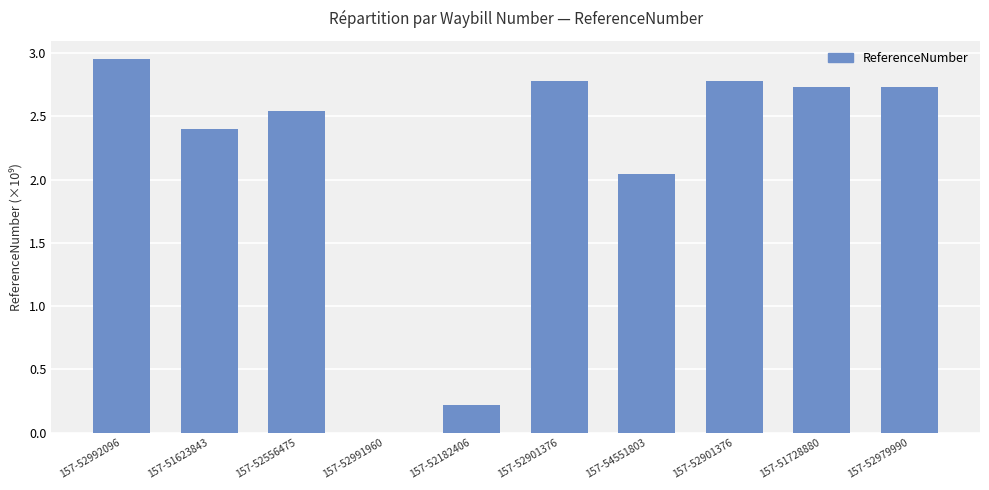

How many series are shown in this chart?

1